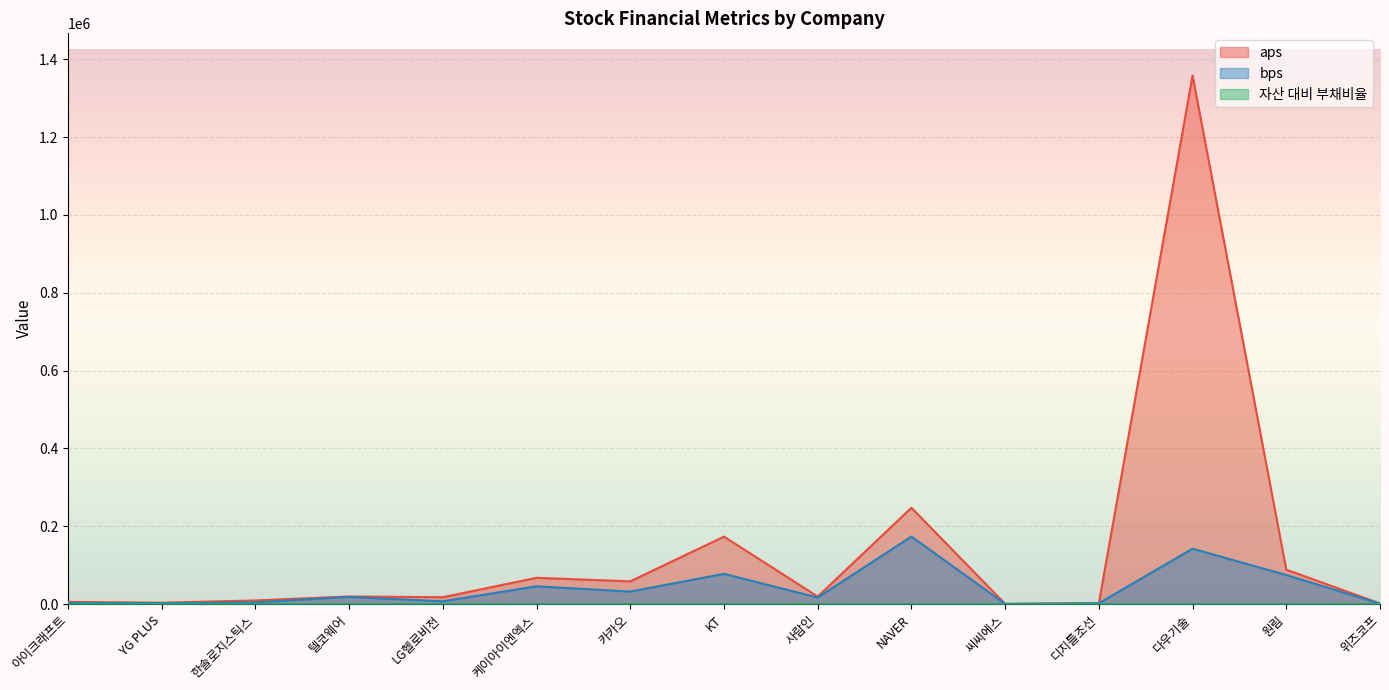

At which category does the chart reach its peak across all series?

다우기술